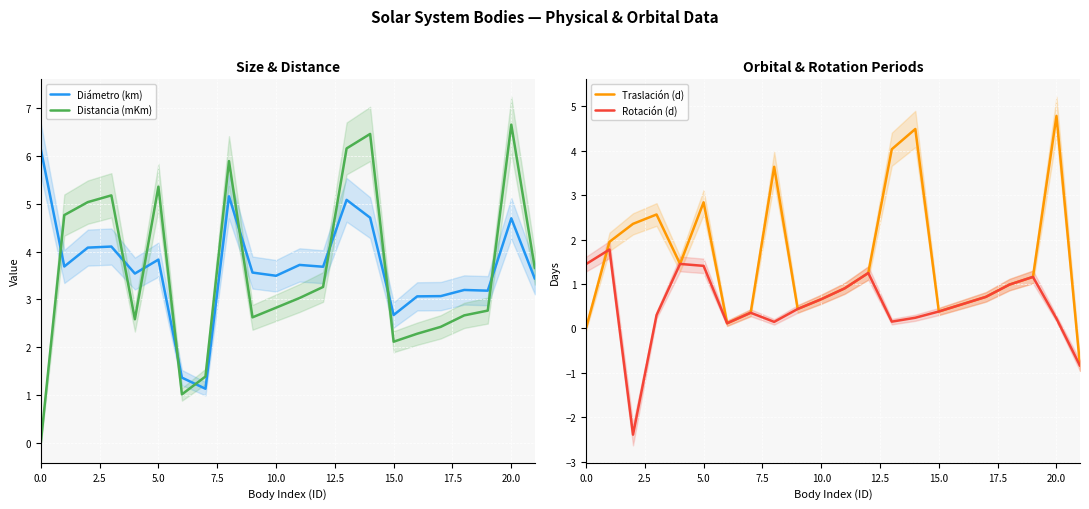

Is it true that Traslación (d) equals 3.8 at 5.0?

False